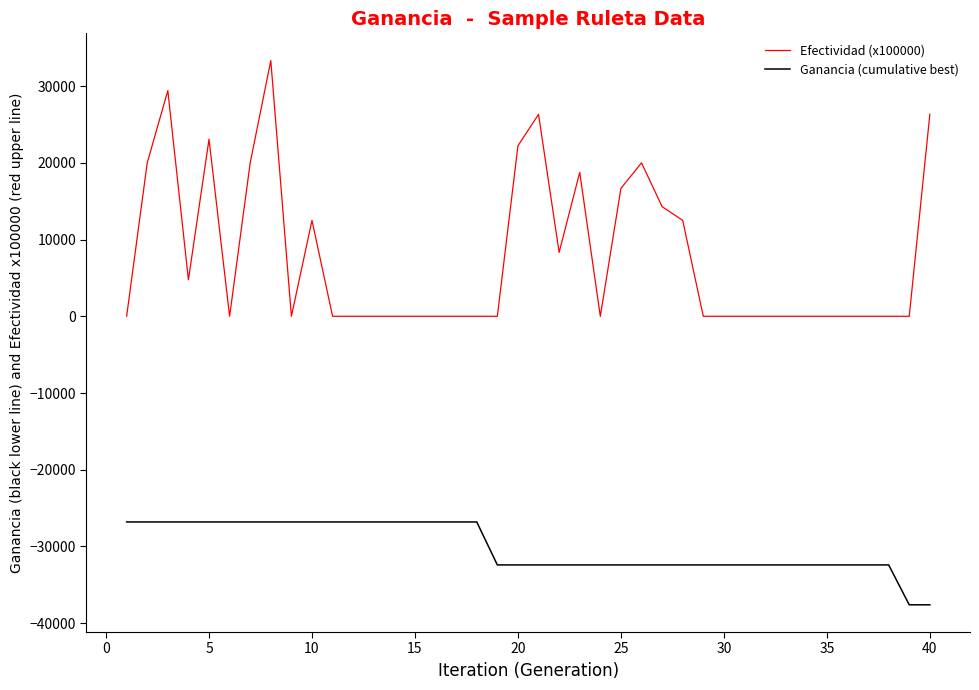

How many distinct data groups are displayed?

2